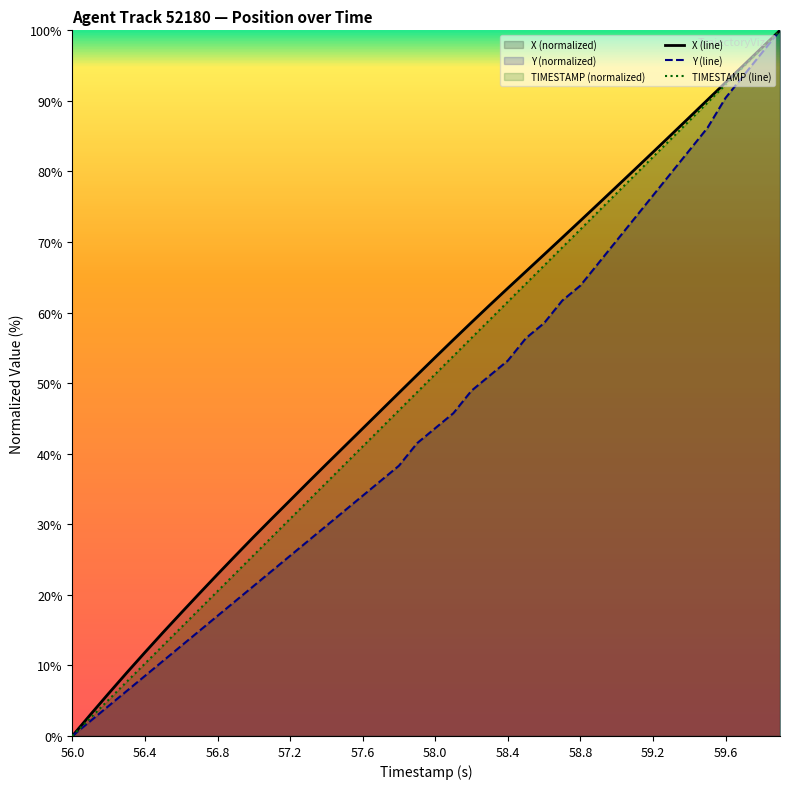

The value of Y (line) at 56.0 is 0.0. True or false?

True